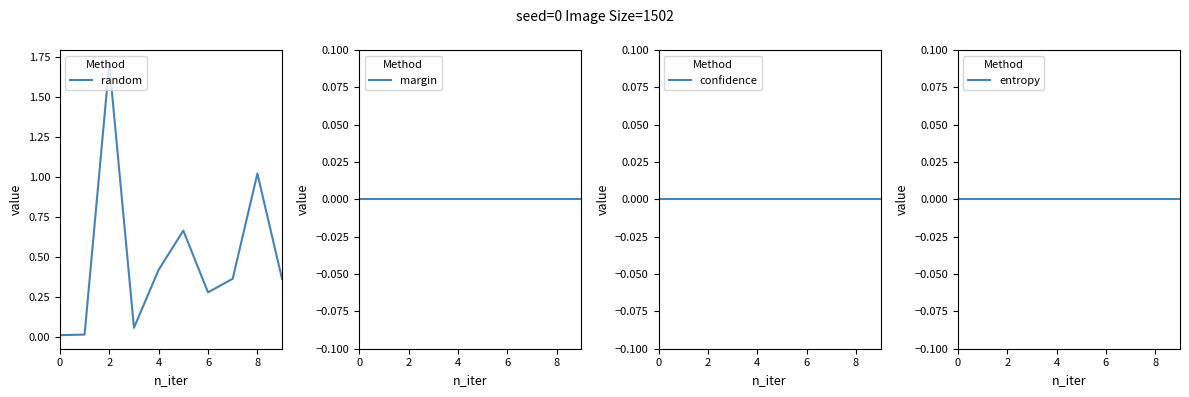

Is this an area chart (filled region under the line)?

No